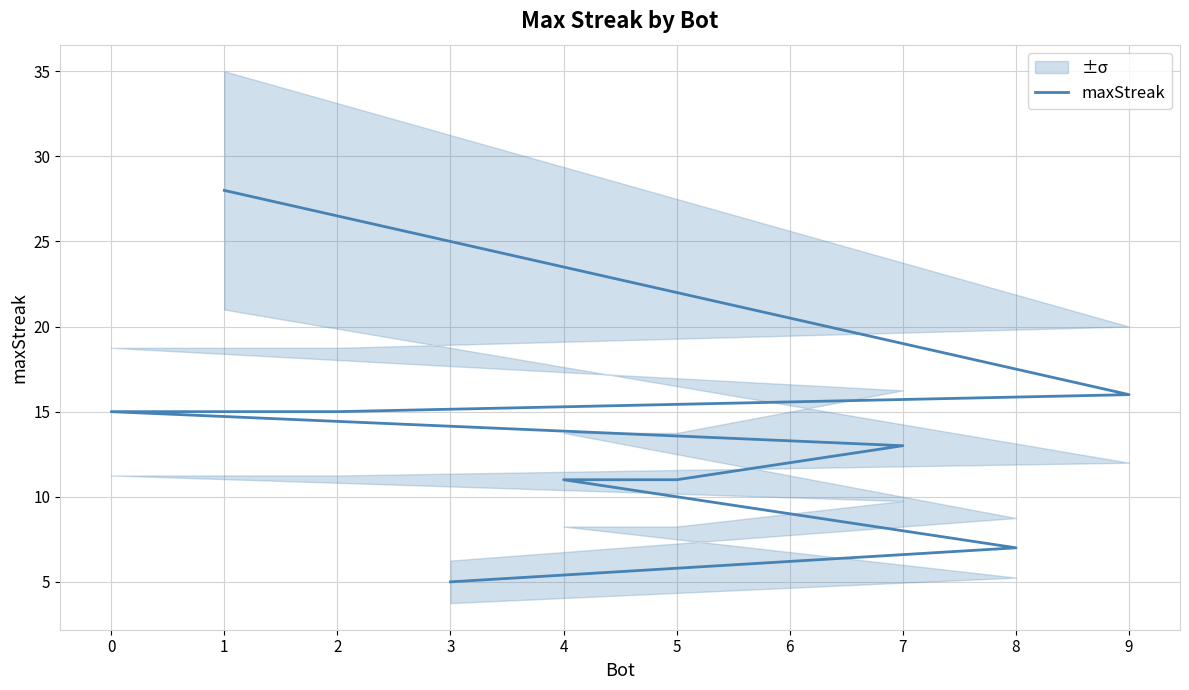

At which label does the data first exceed 13?

1